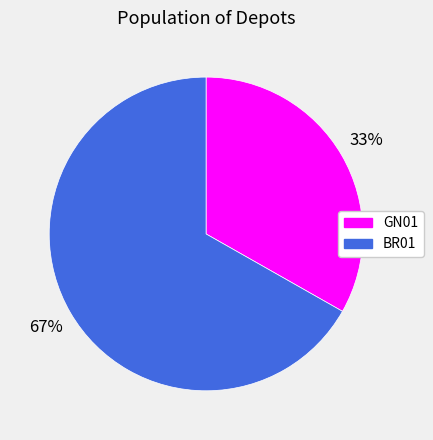

Is it true that GN01 is 42% of the pie?

False